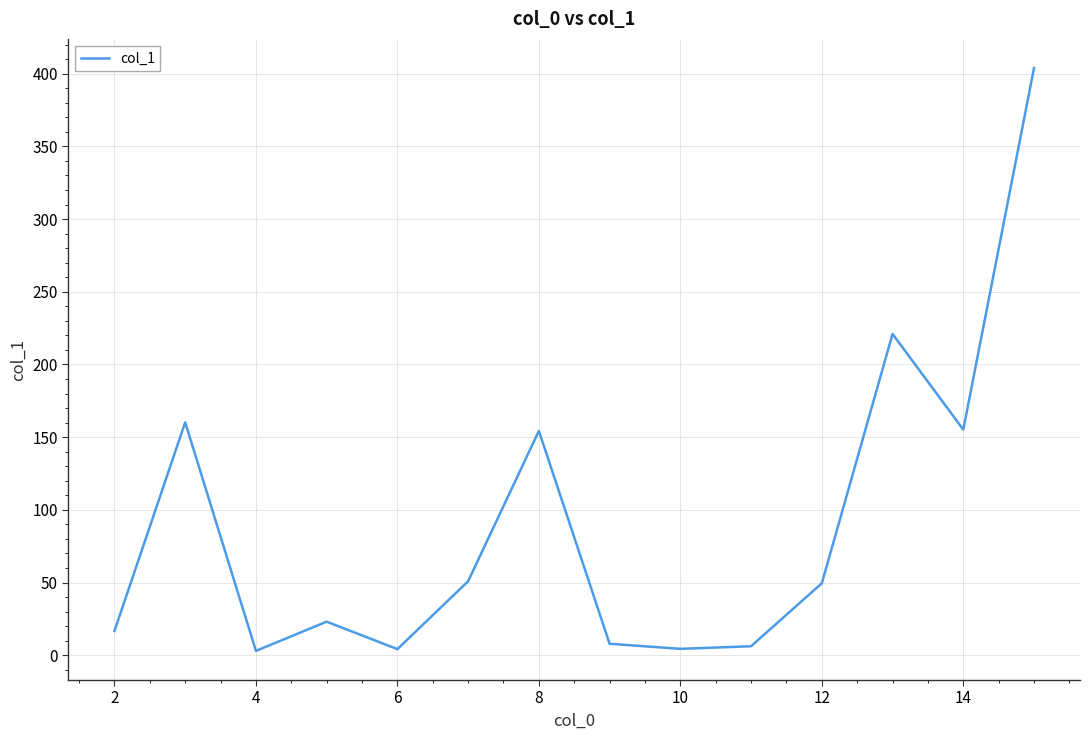

How many series are shown in this chart?

1